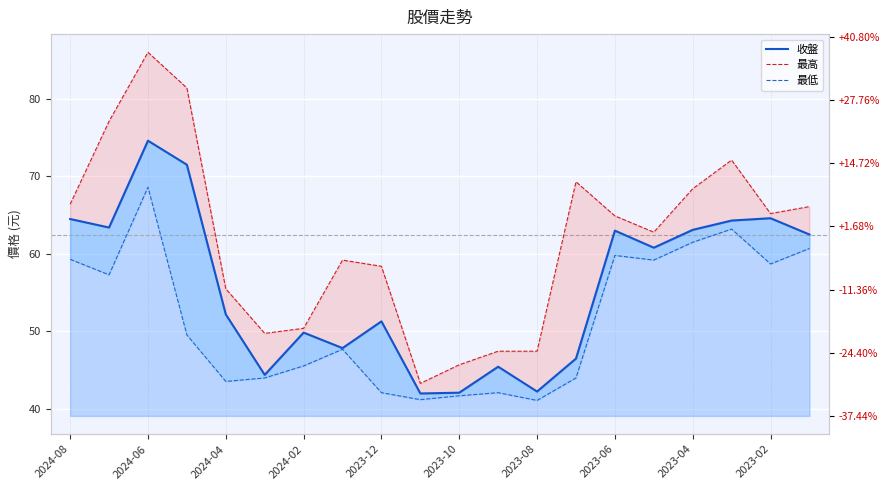

How many values in the 收盤 series are below 60?

10